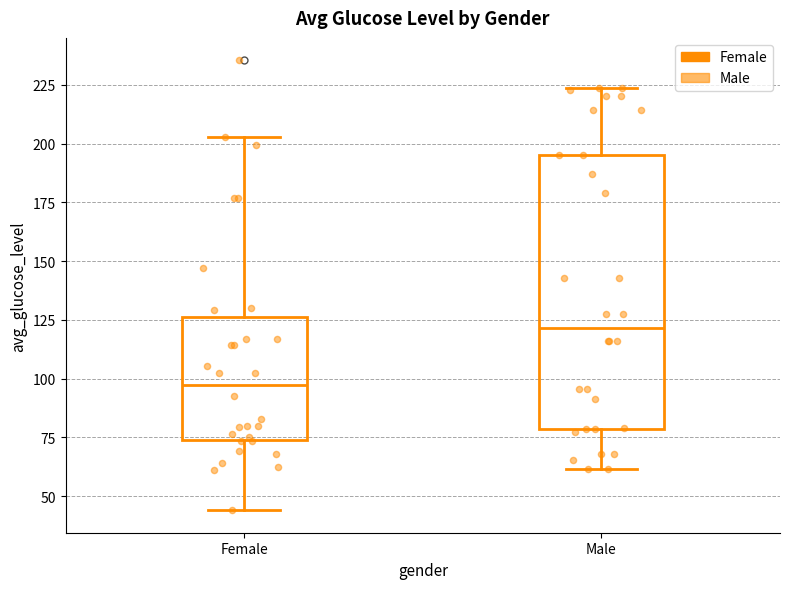

Which box has the highest median line?

Male